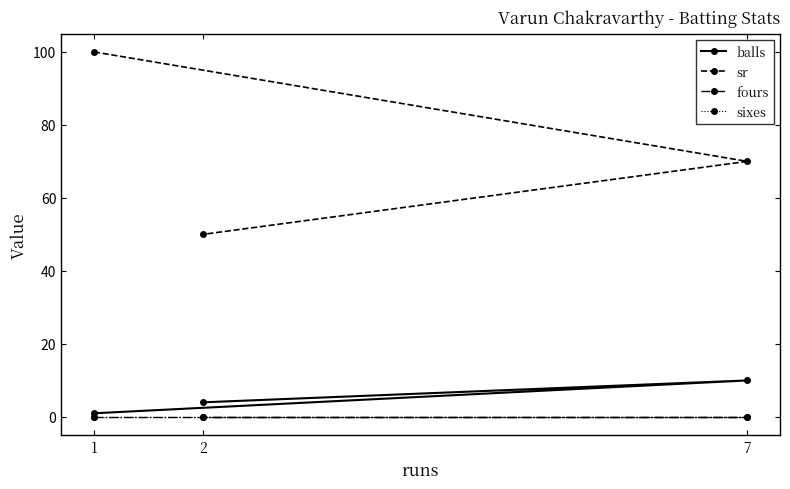

What is the sum of all balls values?

15